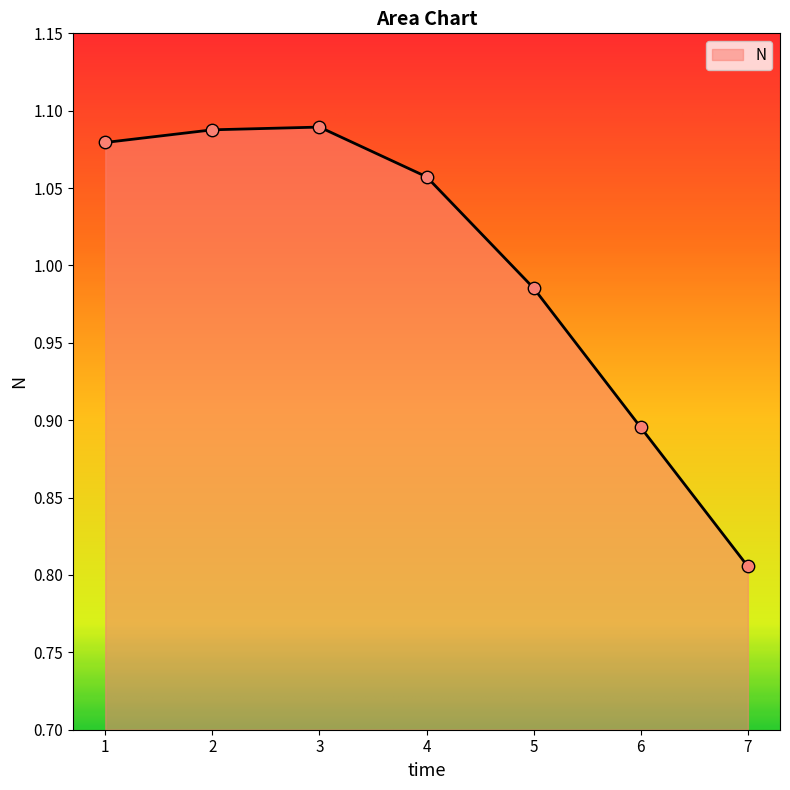

What is the change in value from 1 to 7?

-0.3